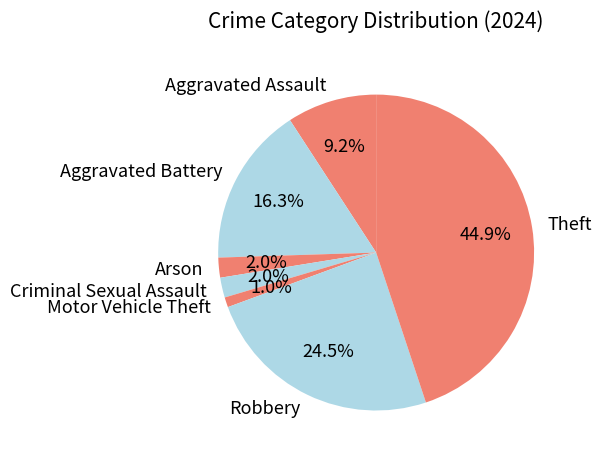

Combined, do Theft and Arson account for over 50%?

No